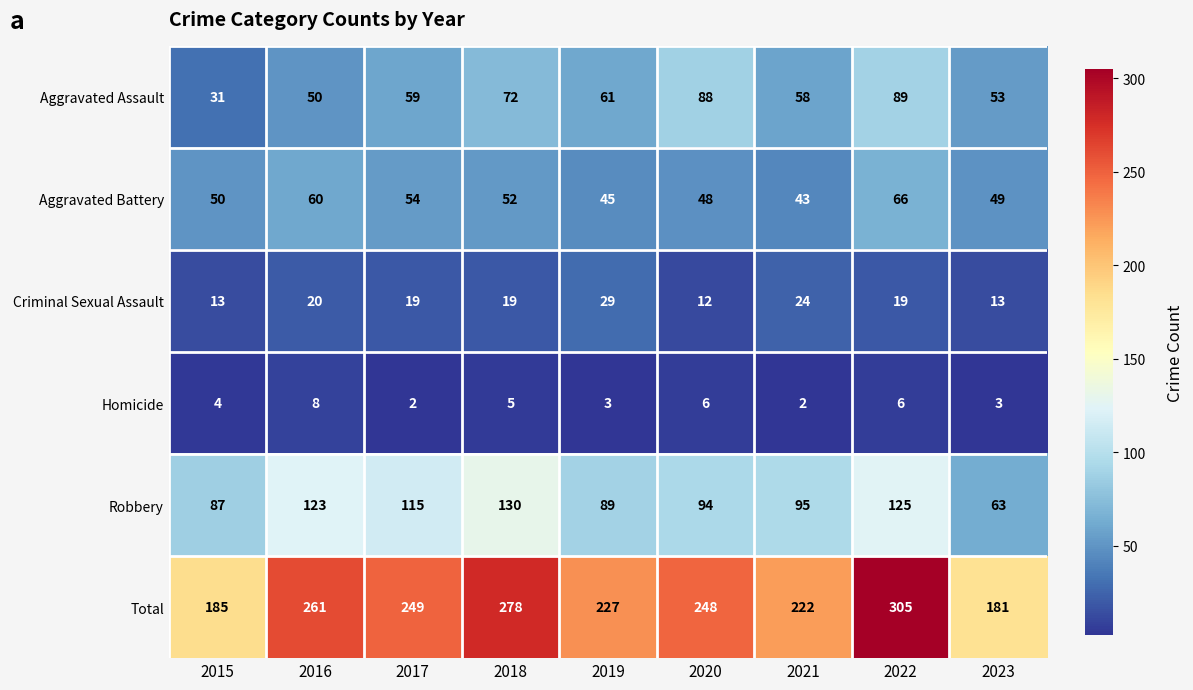

Which series changed the most between 2017 and 2022?

Total